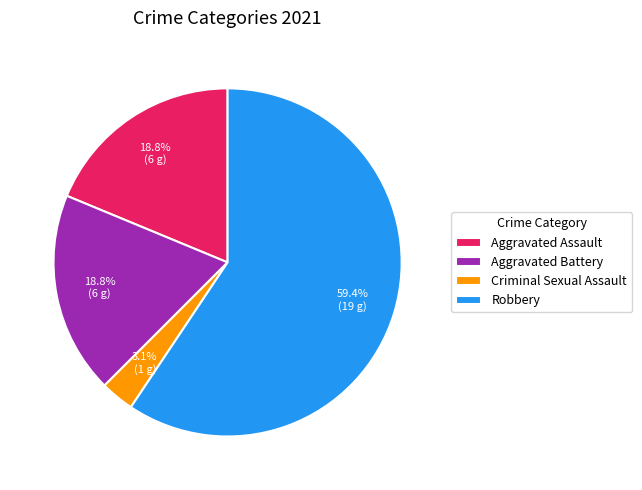

What percentage is NOT represented by Criminal Sexual Assault?

96.9%